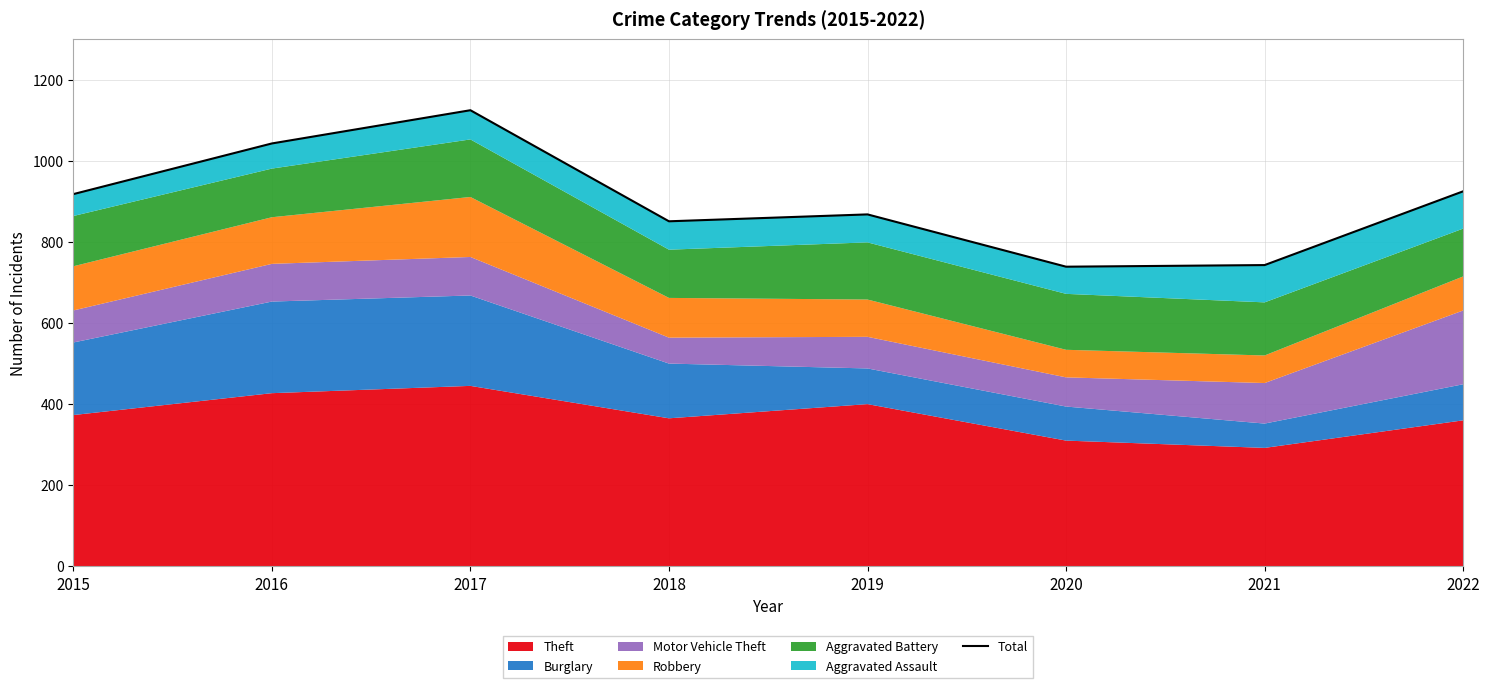

What is the average value?

902